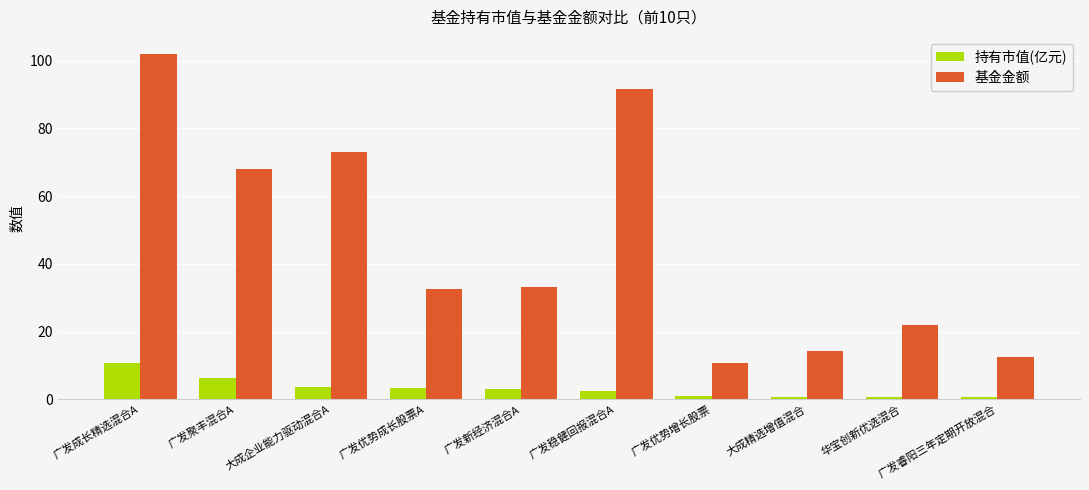

What is the value of the 持有市值(亿元) bar at the 1st from the left?

10.7